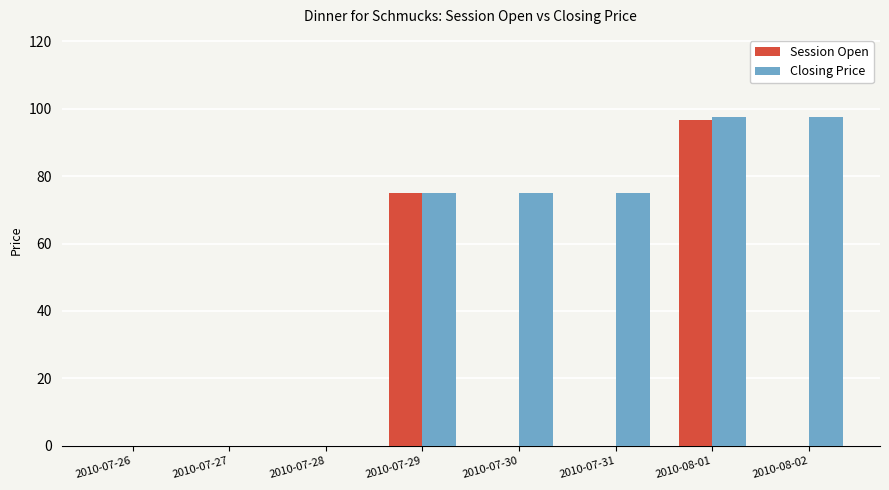

At which label does Session Open reach its peak?

2010-08-01